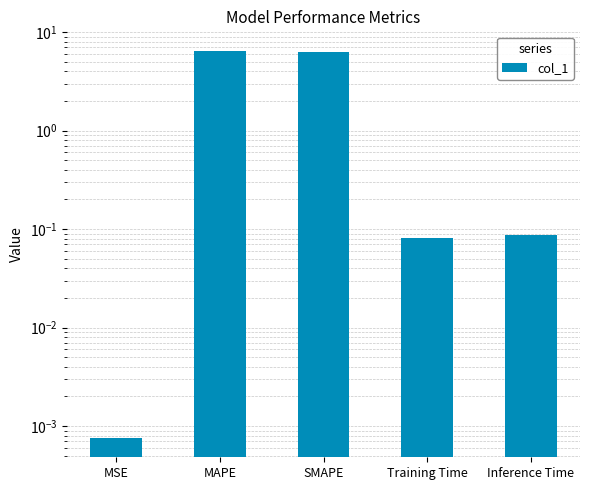

What is the maximum value shown in the chart?

6.5